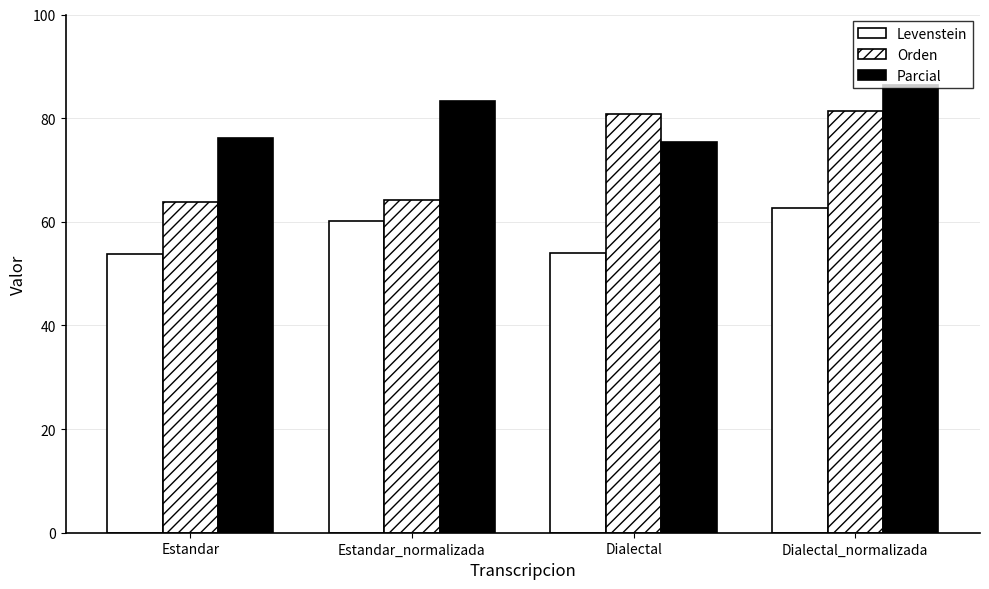

What is the difference between the second highest and second lowest values in the Parcial series?

7.1